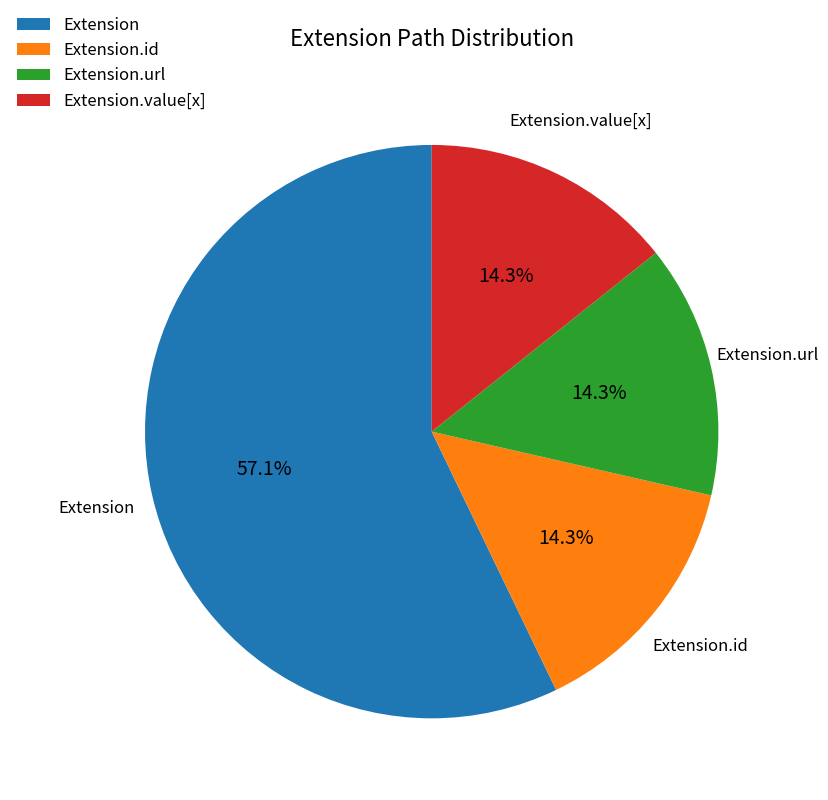

Which slice represents more than half of the pie?

Extension